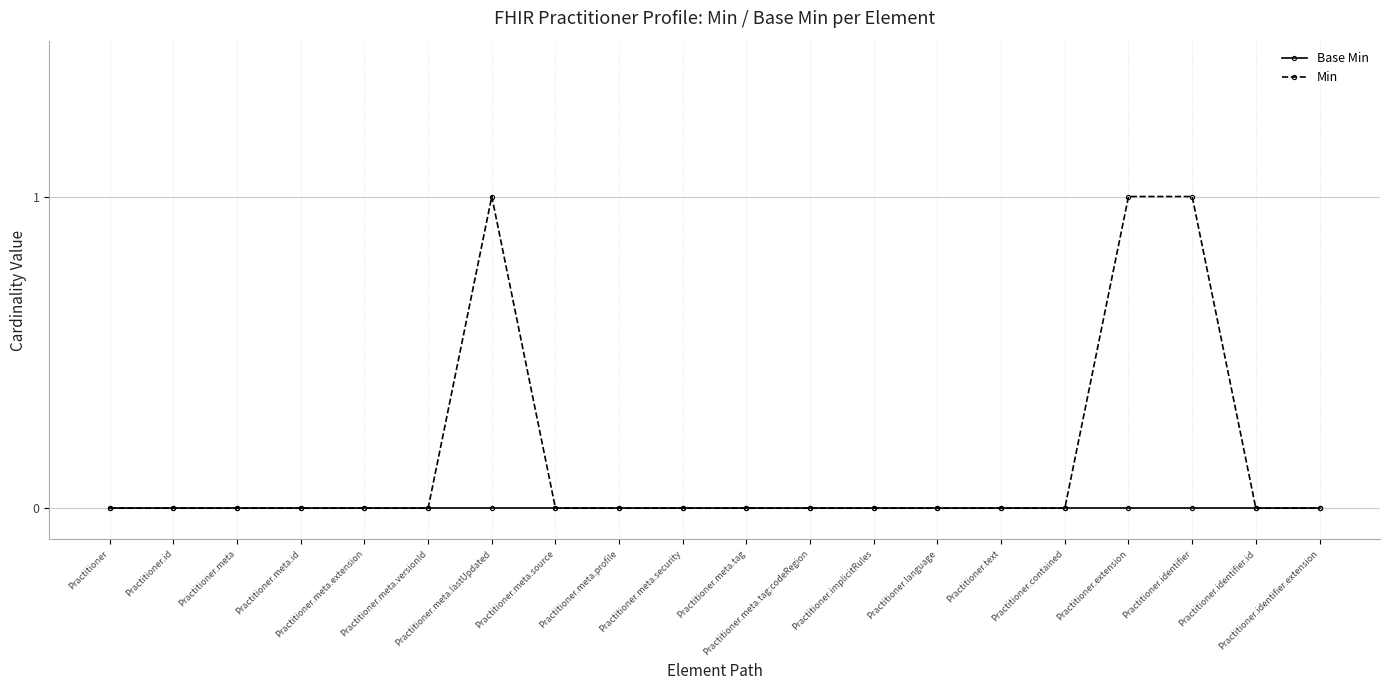

Reading left to right, transcribe all the data shown in this chart.

Base Min: Practitioner=0	Practitioner.id=0	Practitioner.meta=0	Practitioner.meta.id=0	Practitioner.meta.extension=0	Practitioner.meta.versionId=0	Practitioner.meta.lastUpdated=0	Practitioner.meta.source=0	Practitioner.meta.profile=0	Practitioner.meta.security=0	Practitioner.meta.tag=0	Practitioner.meta.tag:codeRegion=0	Practitioner.implicitRules=0	Practitioner.language=0	Practitioner.text=0	Practitioner.contained=0	Practitioner.extension=0	Practitioner.identifier=0	Practitioner.identifier.id=0	Practitioner.identifier.extension=0
Min: Practitioner=0	Practitioner.id=0	Practitioner.meta=0	Practitioner.meta.id=0	Practitioner.meta.extension=0	Practitioner.meta.versionId=0	Practitioner.meta.lastUpdated=1	Practitioner.meta.source=0	Practitioner.meta.profile=0	Practitioner.meta.security=0	Practitioner.meta.tag=0	Practitioner.meta.tag:codeRegion=0	Practitioner.implicitRules=0	Practitioner.language=0	Practitioner.text=0	Practitioner.contained=0	Practitioner.extension=1	Practitioner.identifier=1	Practitioner.identifier.id=0	Practitioner.identifier.extension=0